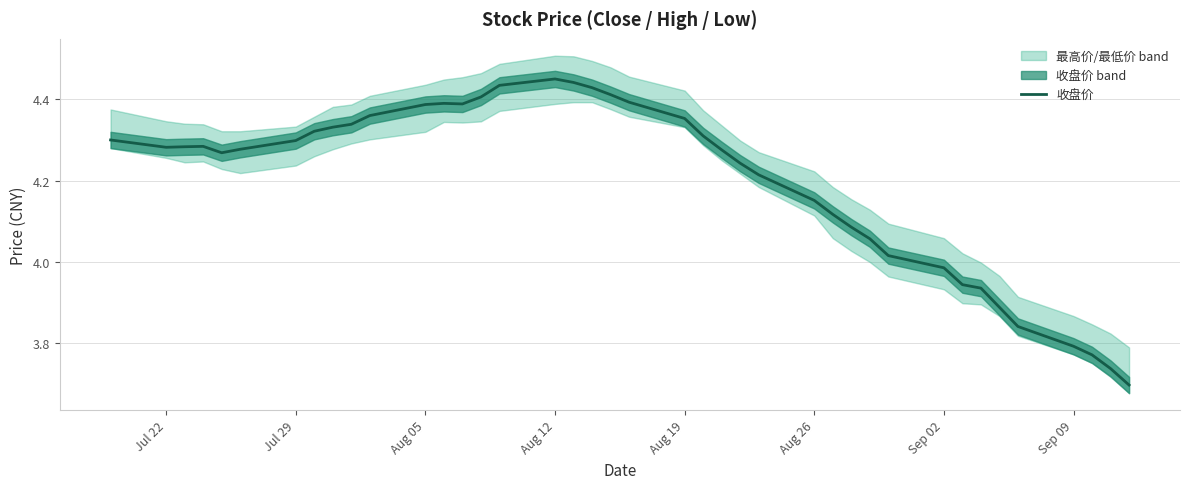

True or false: there are more than 2 points higher than both neighbors.

True